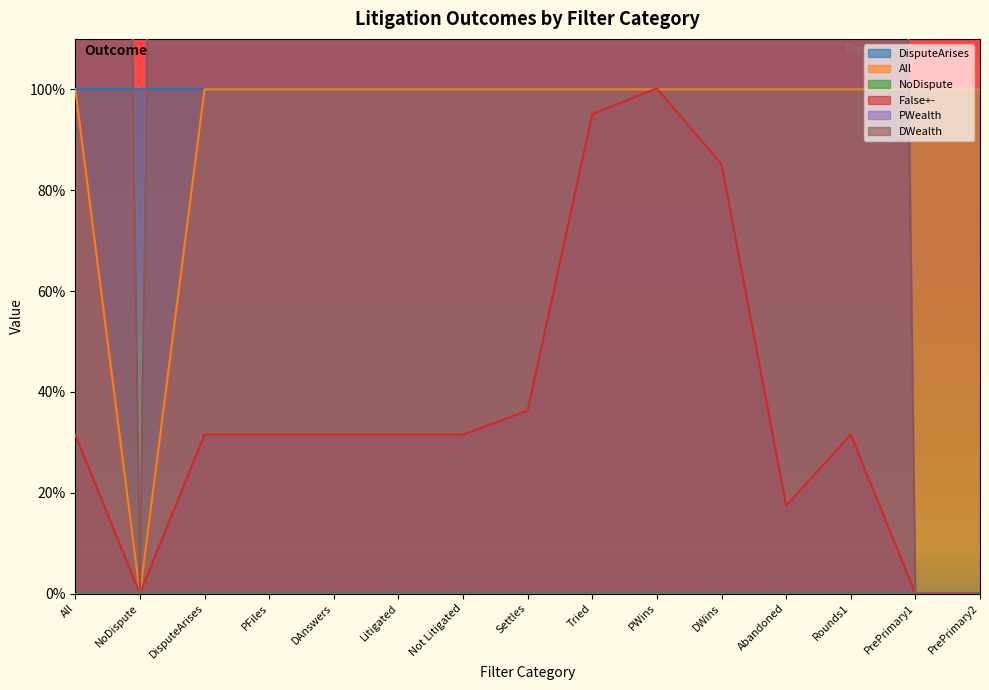

Where is the first local maximum for DWealth?

Settles